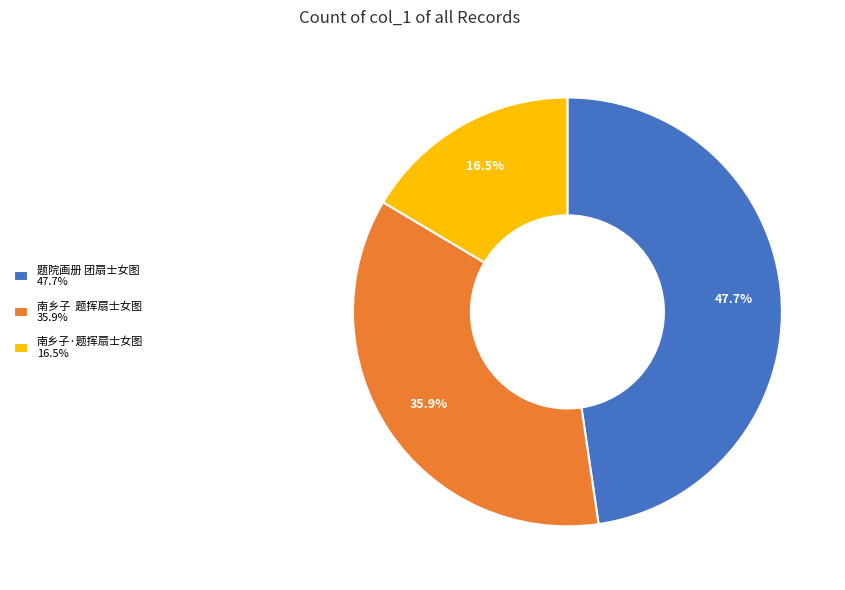

Does any single category account for the majority?

No